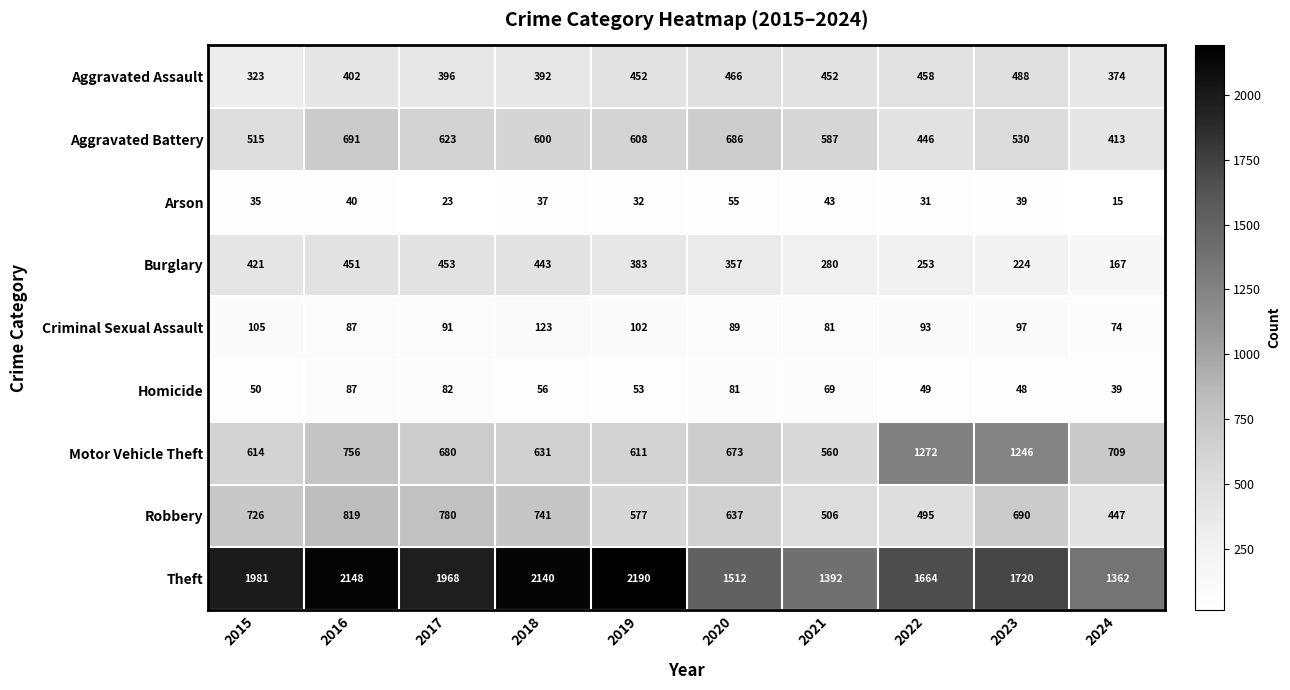

What is the average value of the Aggravated Battery series?

570